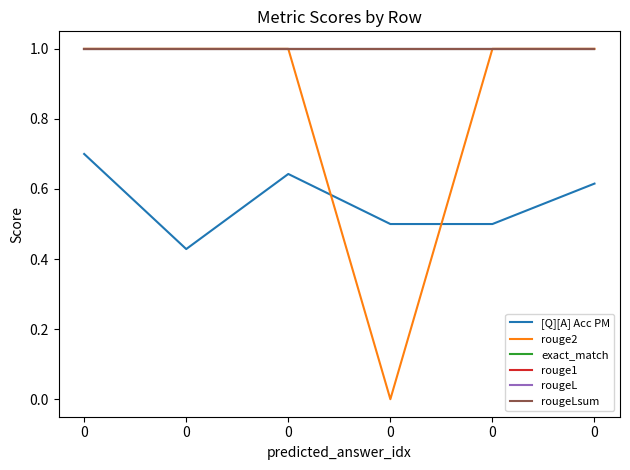

Is the value of [Q][A] Acc PM at 0 greater than the value of rouge1 at 0?

No